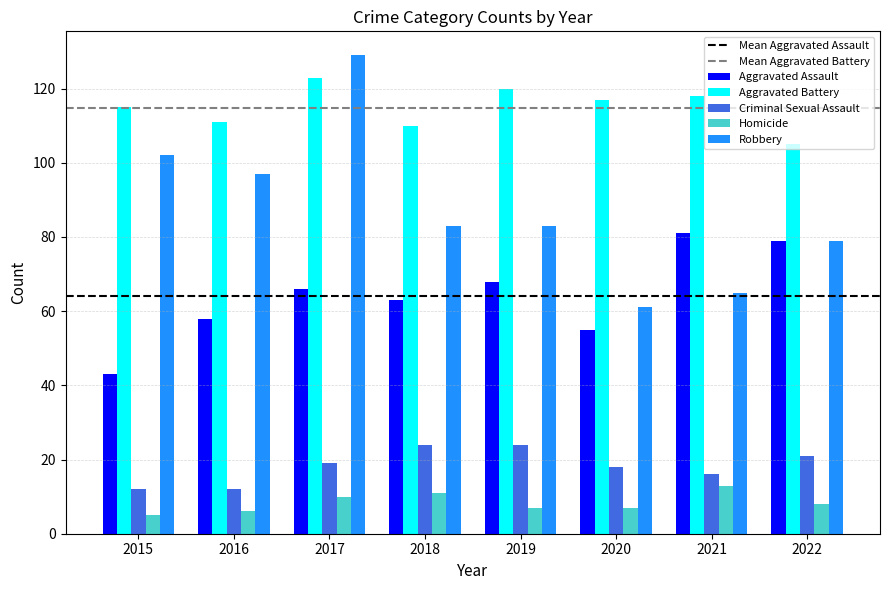

What is the greatest value displayed?

129